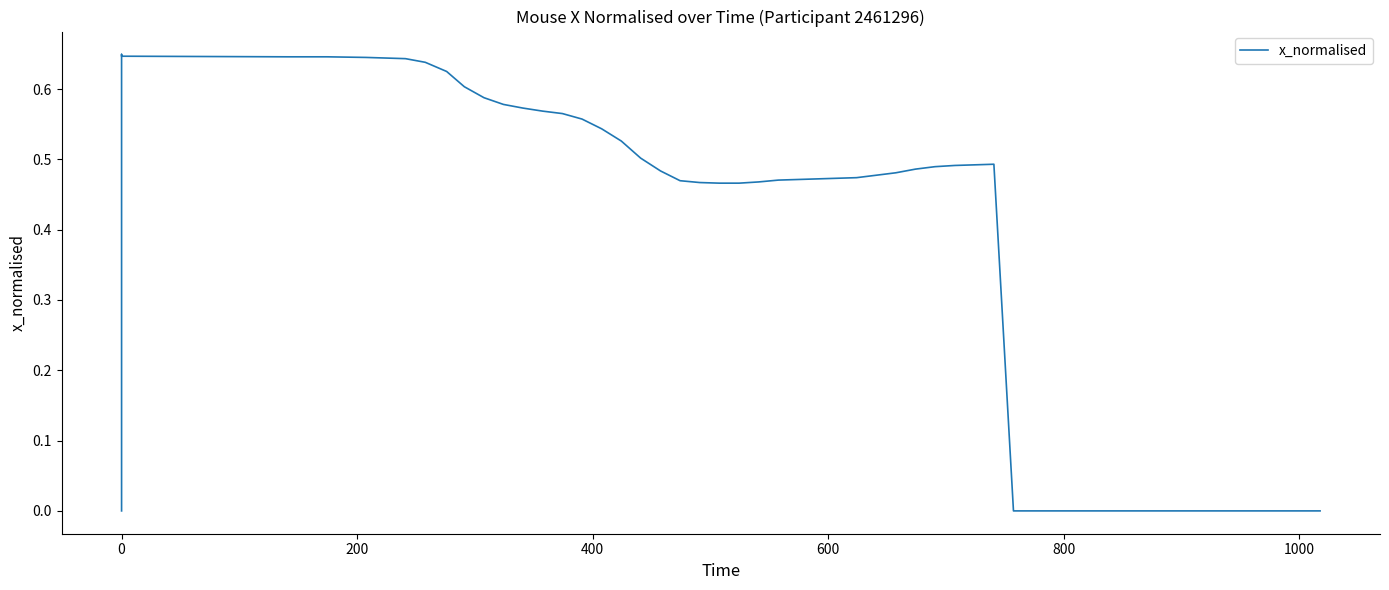

What is the value of the 2nd point from the left?

0.6